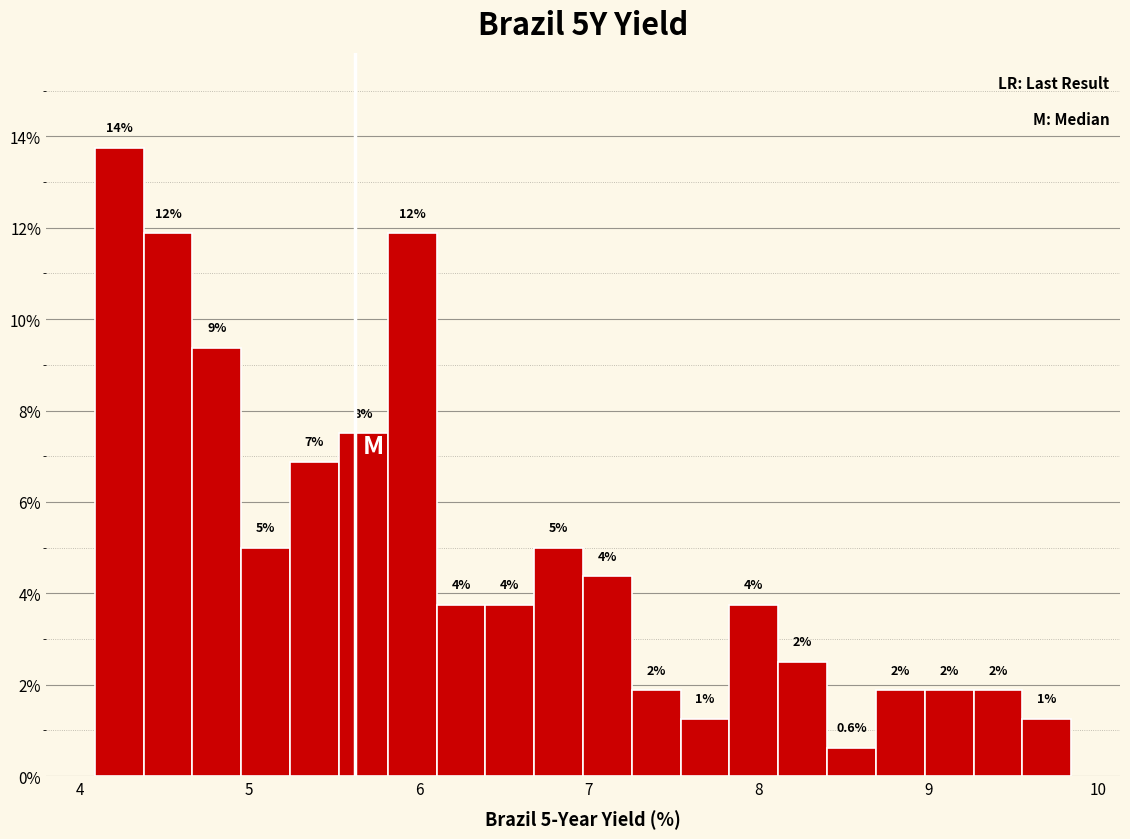

Read against the x-axis, roughly where is the centre of the tallest bar?

4.2